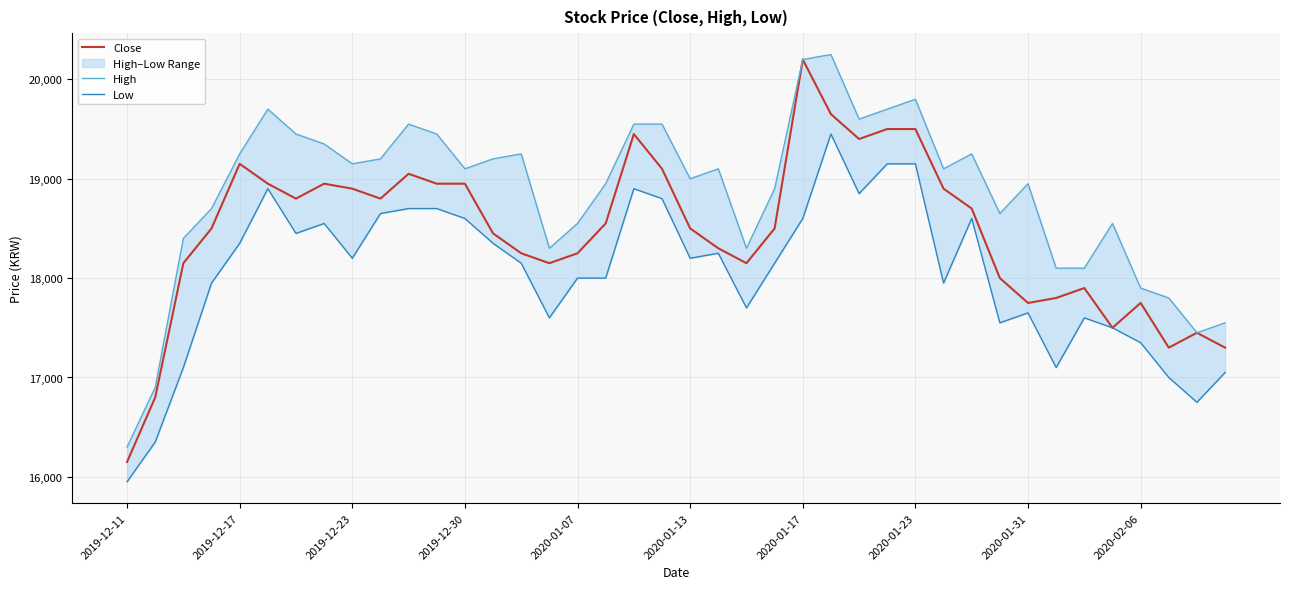

Which has a higher value, 30 or 14?

30